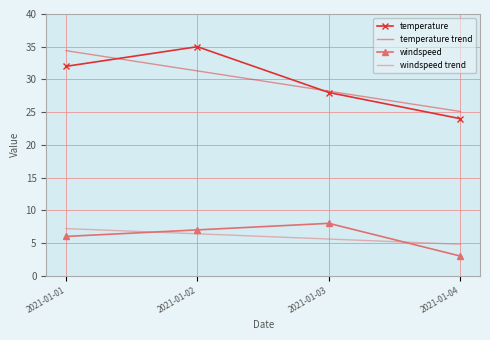

True or false: windspeed has a value of 13.1 at 2021-01-03.

False